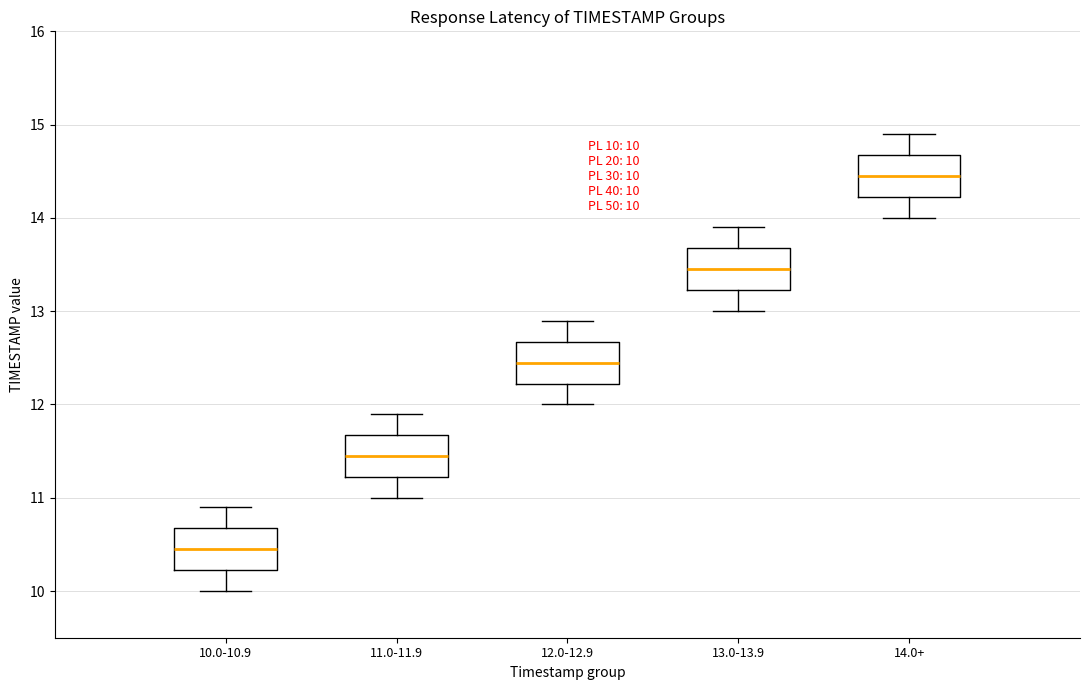

Which box's median line is the highest?

14.0+